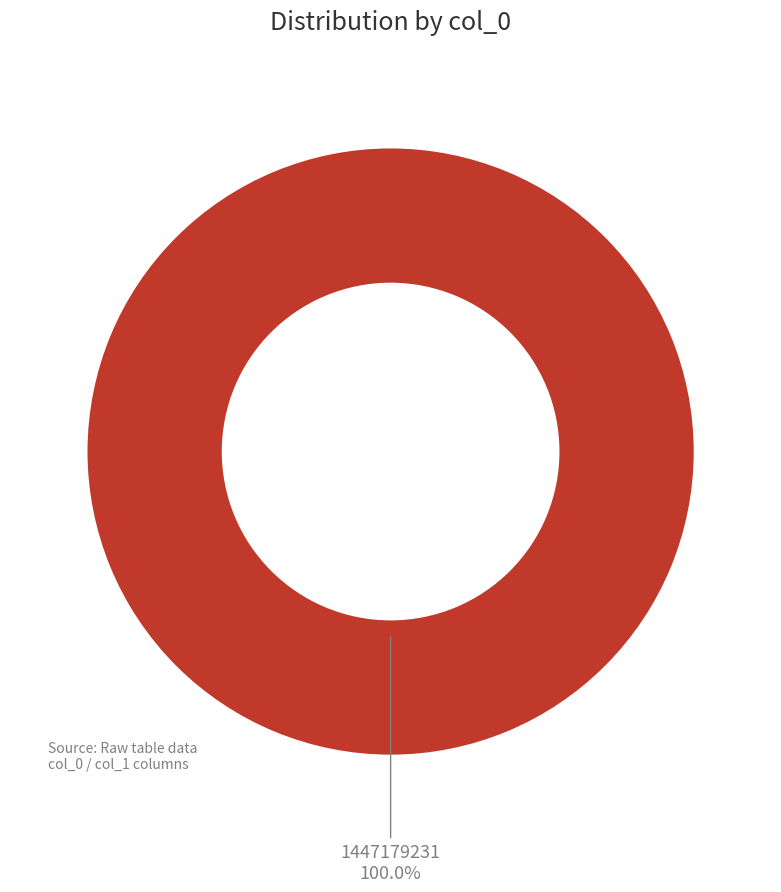

Which slice represents more than half of the pie?

1447179231